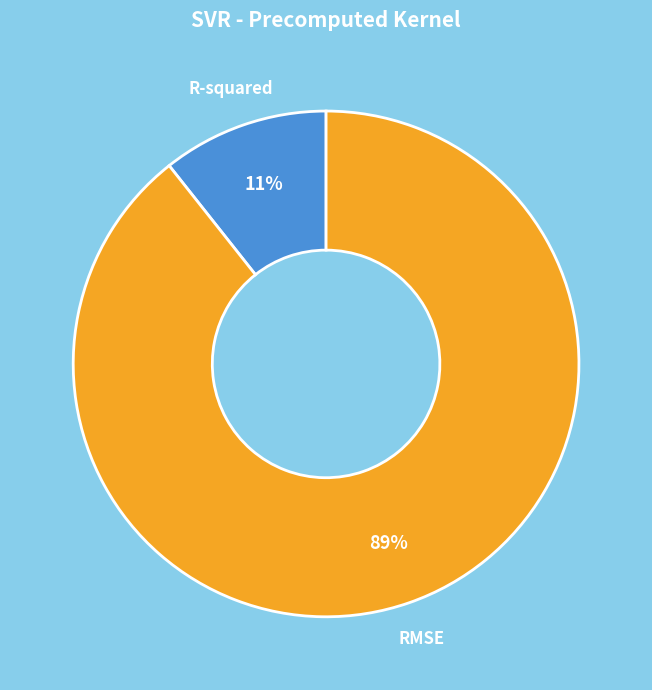

What percentage is the R-squared slice, to the nearest percent?

11%